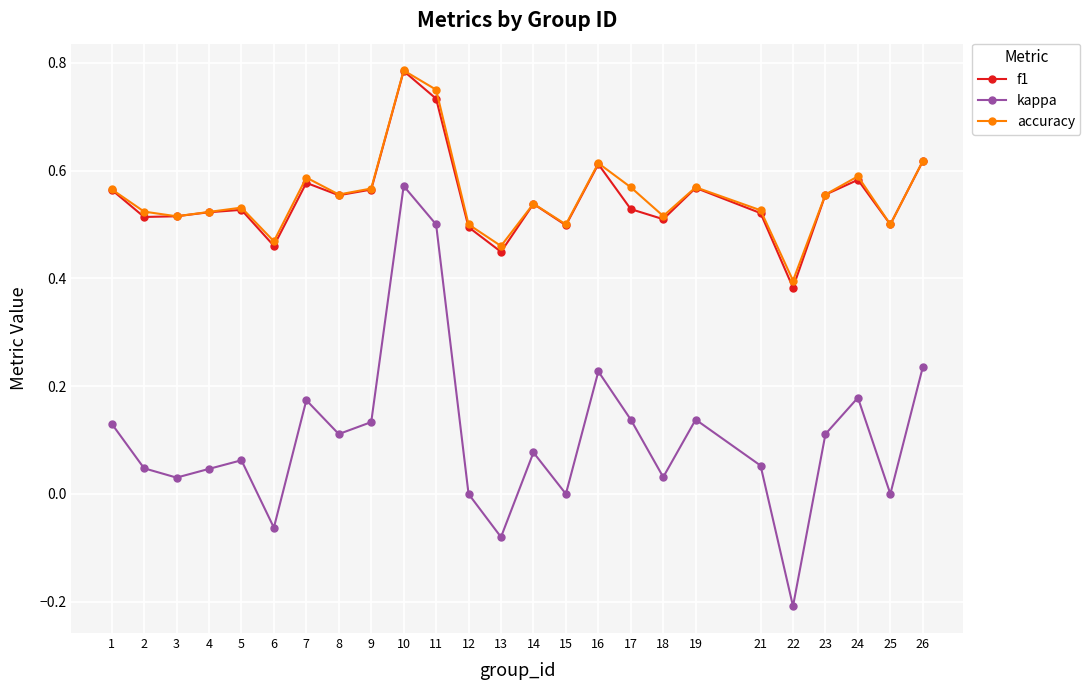

True or false: f1 has more than 2 points higher than both neighbors.

True